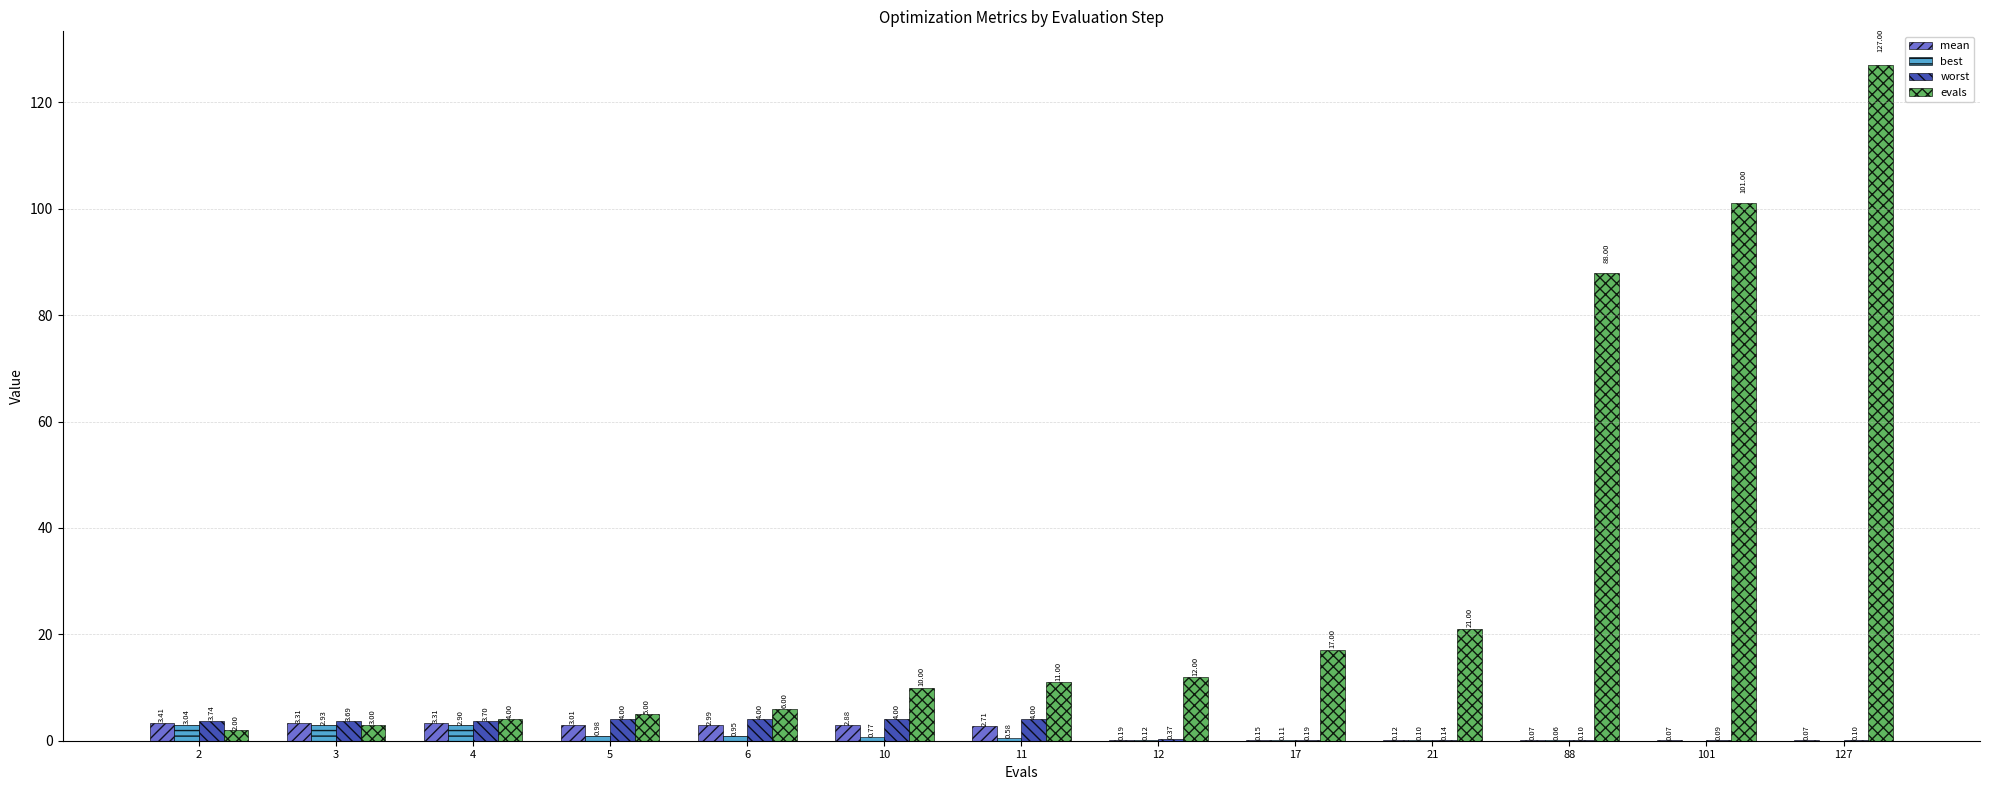

How many categories are shown in the chart?

13